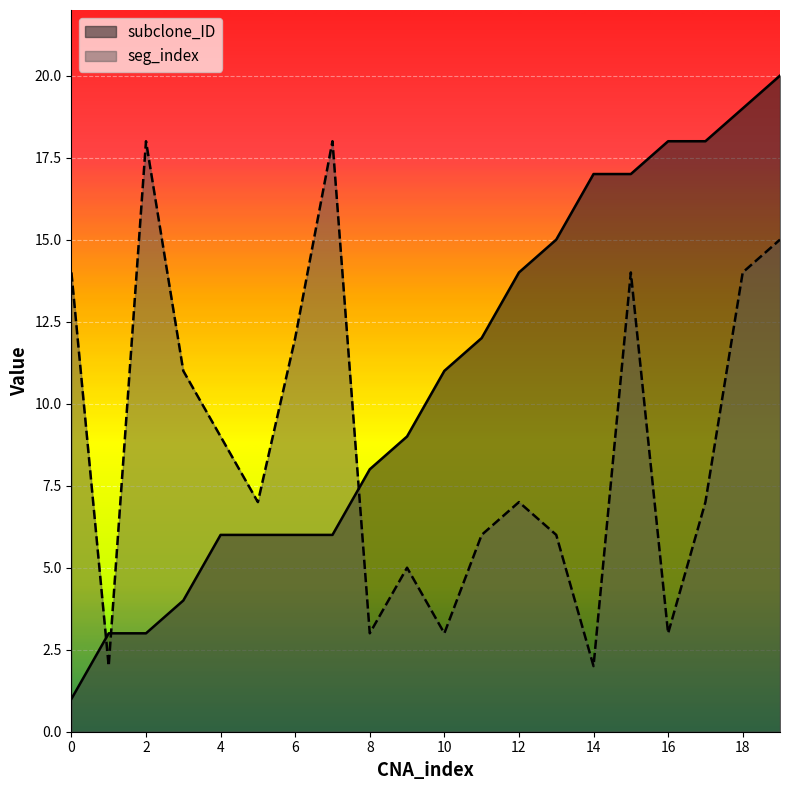

True or false: seg_index and subclone_ID cross at least once.

True